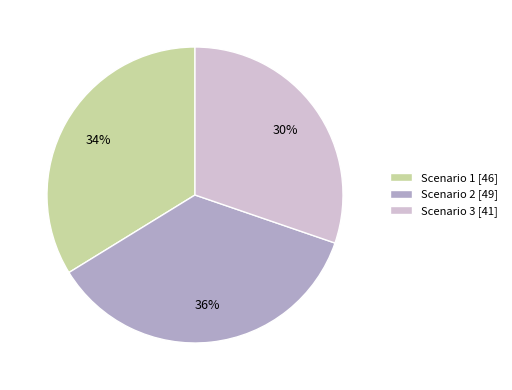

What percentage is the Scenario 1 slice, to the nearest percent?

34%